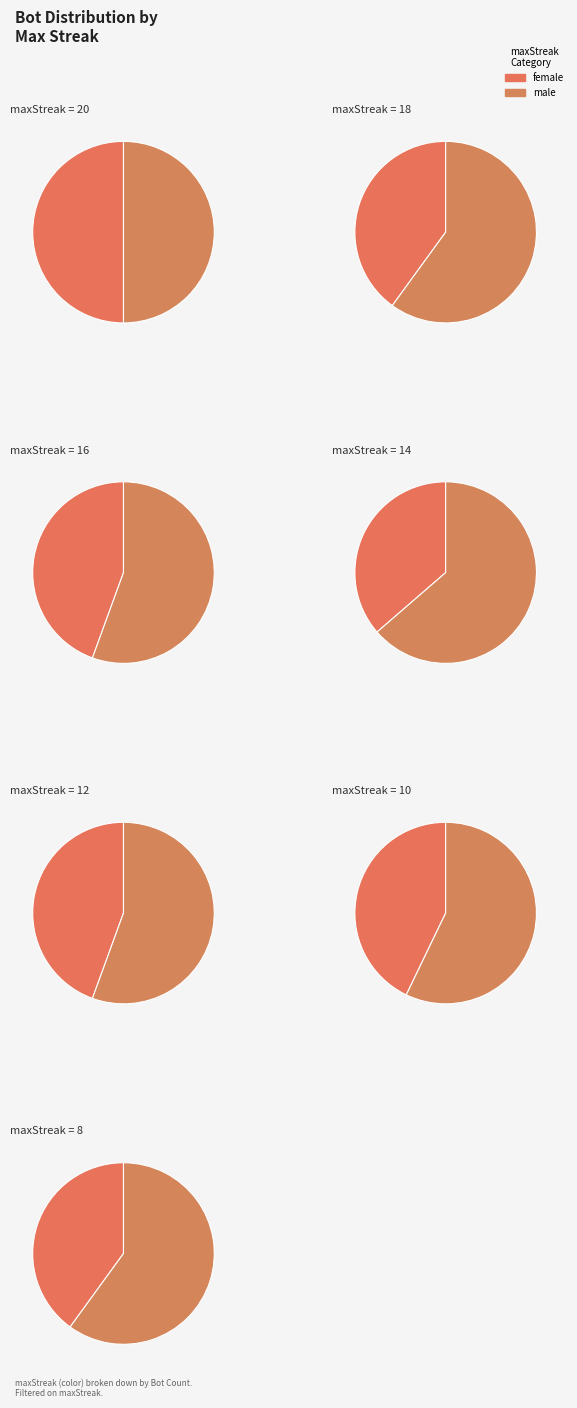

Is 20 the majority of the pie?

No